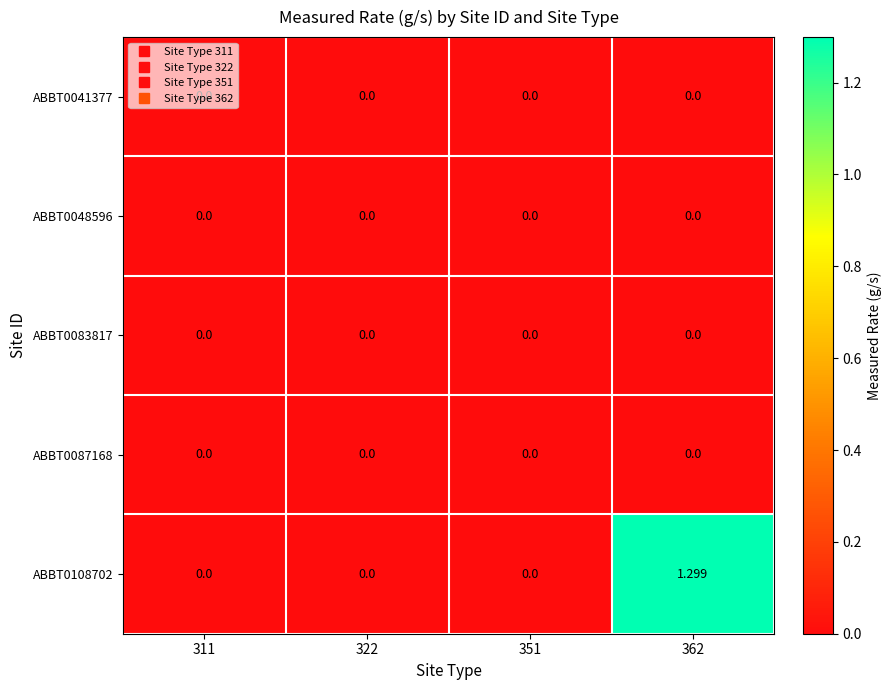

Reading left to right, list all the values displayed in this chart.

ABBT0041377: 311=0.0	322=0.0	351=0.0	362=0.0
ABBT0048596: 311=0.0	322=0.0	351=0.0	362=0.0
ABBT0083817: 311=0.0	322=0.0	351=0.0	362=0.0
ABBT0087168: 311=0.0	322=0.0	351=0.0	362=0.0
ABBT0108702: 311=0.0	322=0.0	351=0.0	362=1.3